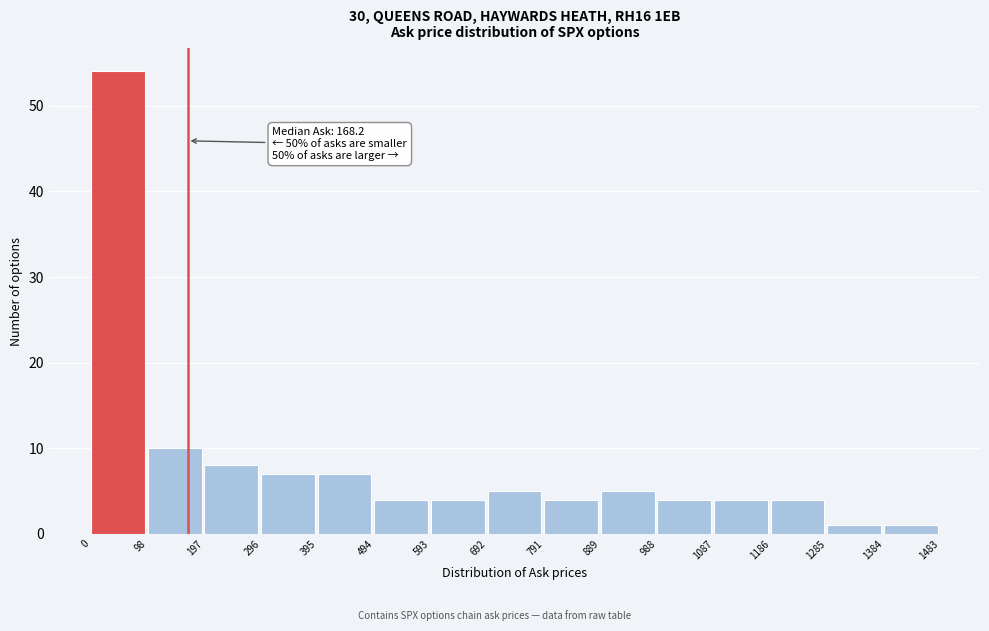

Which range on the x-axis has the tallest bar?

0 to 98